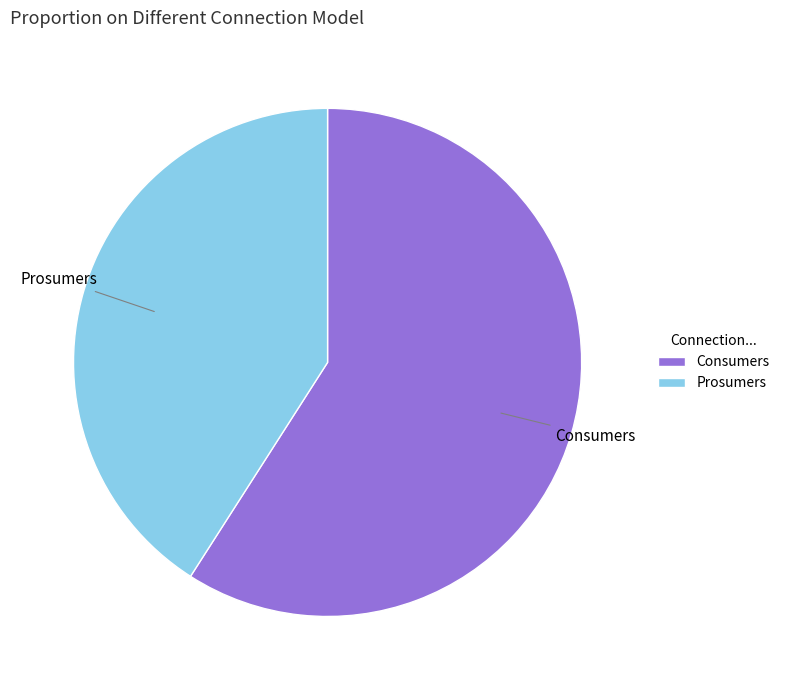

Which slice represents more than half of the pie?

Consumers